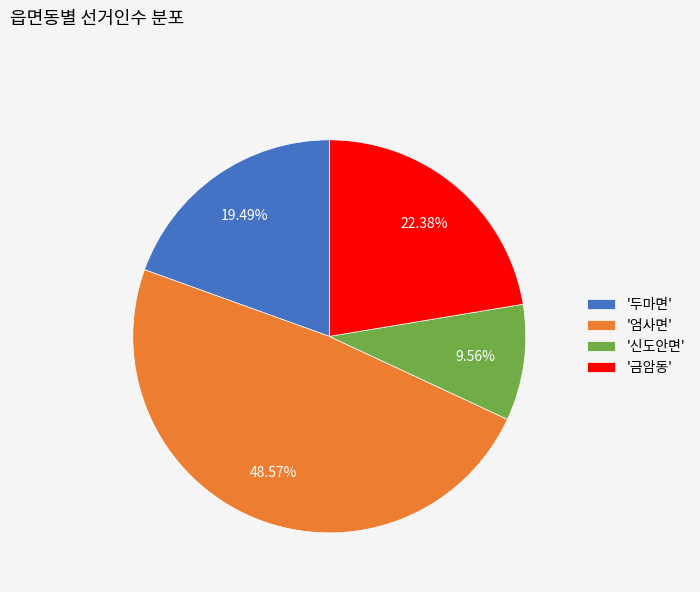

Count the number of slices in the pie.

4